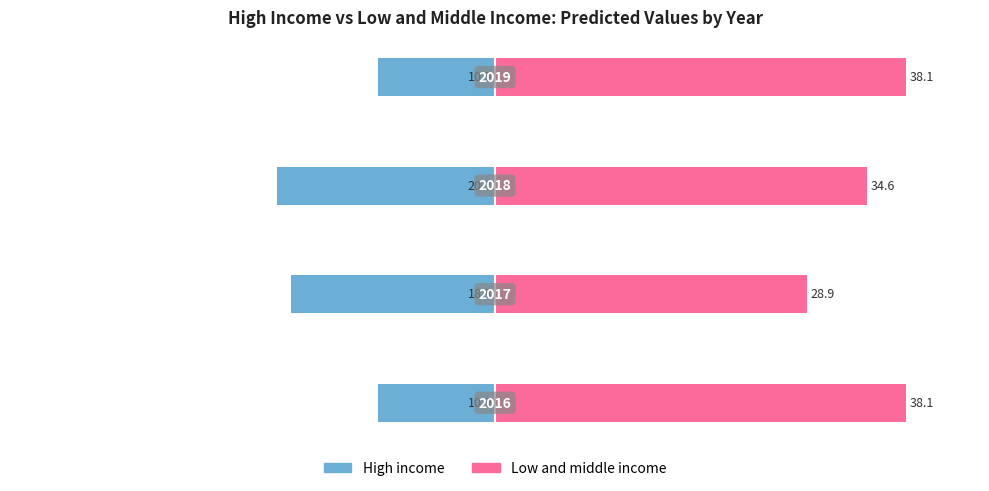

At how many categories does at least one series exceed -13?

4